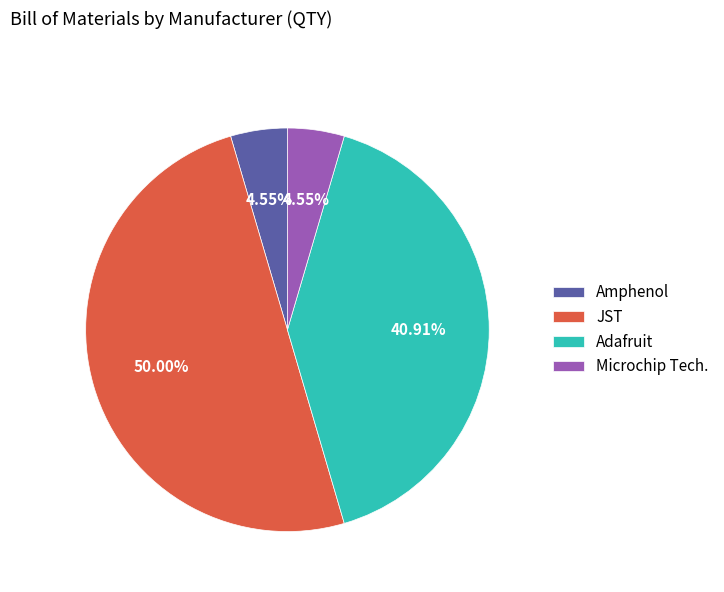

To the nearest percent, what percentage of the pie is Adafruit?

41%